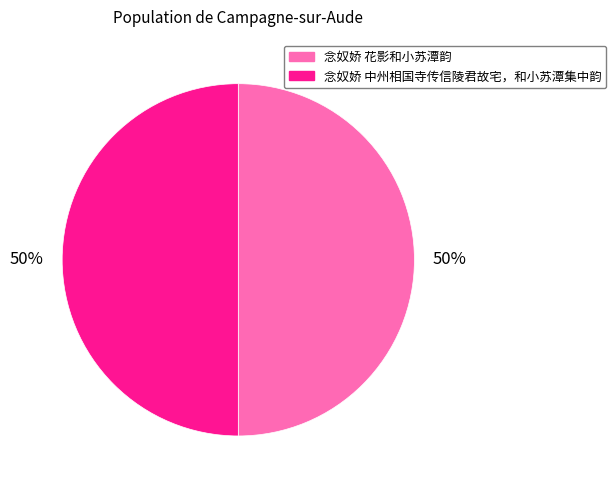

How many slices are in this pie chart?

2